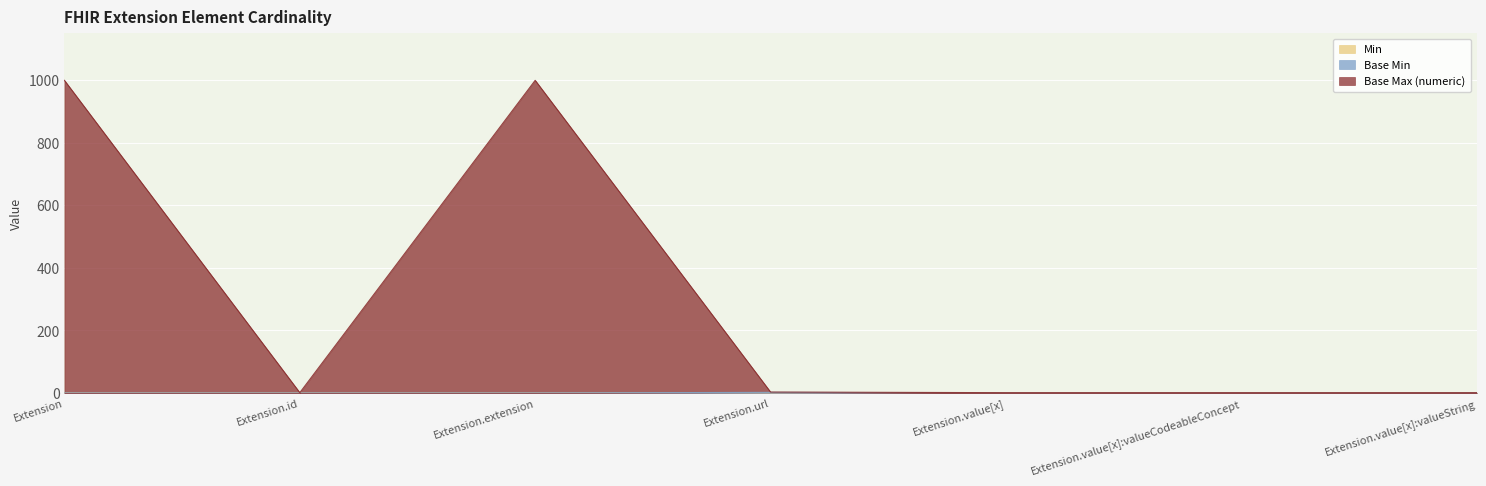

Which series has the largest total across all categories?

Base Max (numeric)